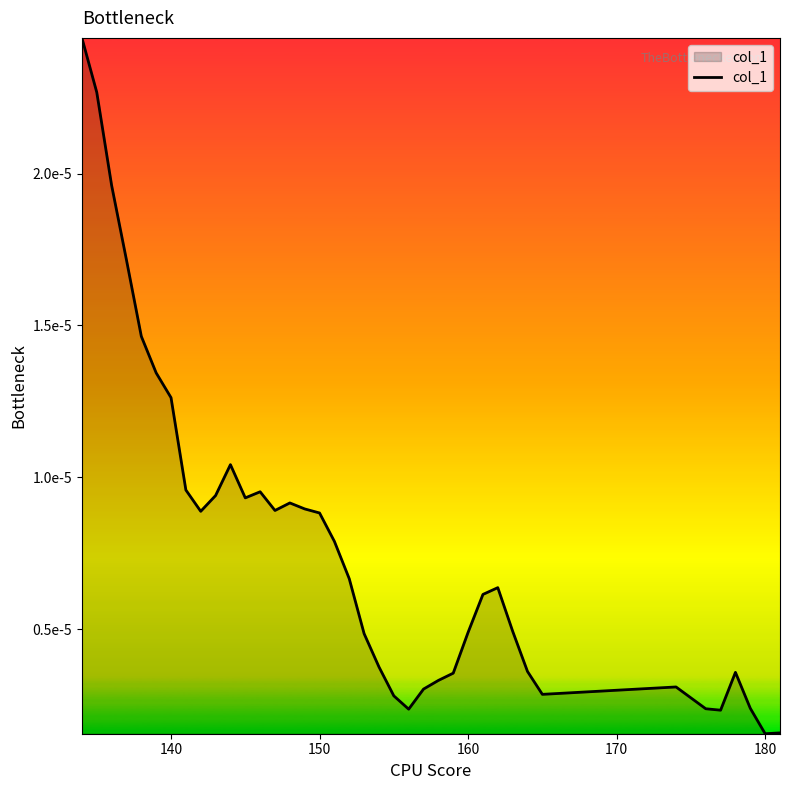

How many points are lower than both their immediate neighbors (excluding endpoints)?

7